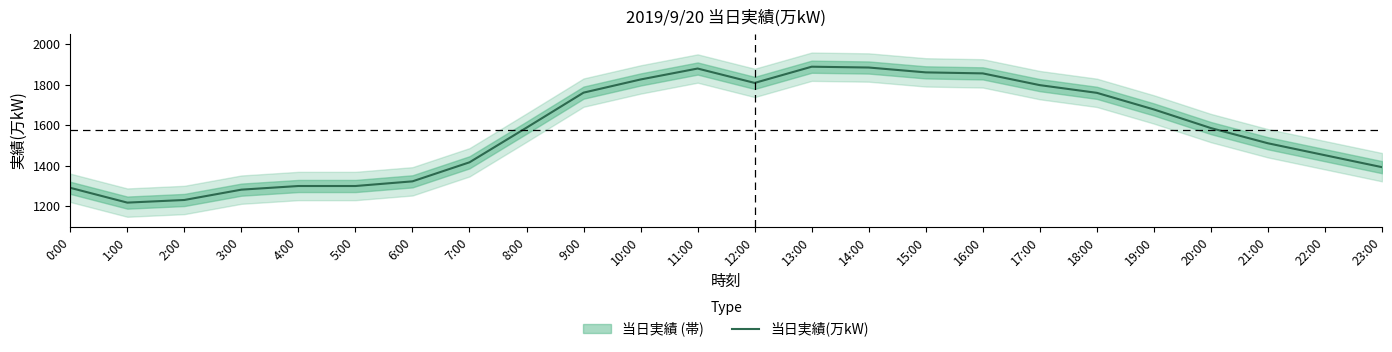

Between 6:00 and 13:00, which is larger?

13:00